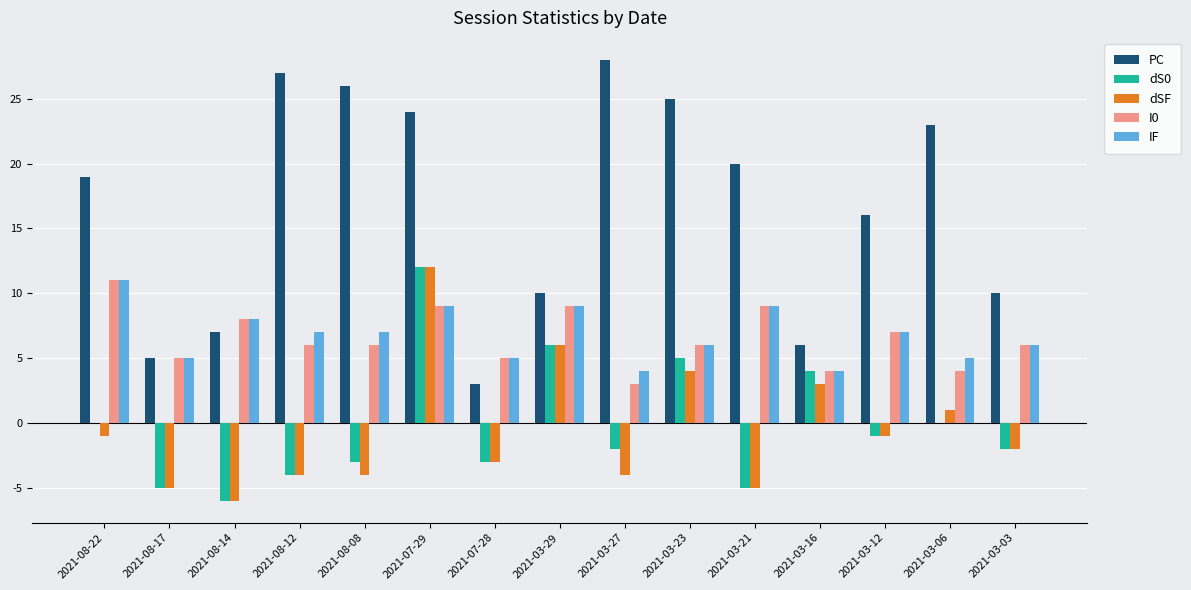

Between 2021-03-27 and 2021-03-23, which series saw the biggest shift?

dSF